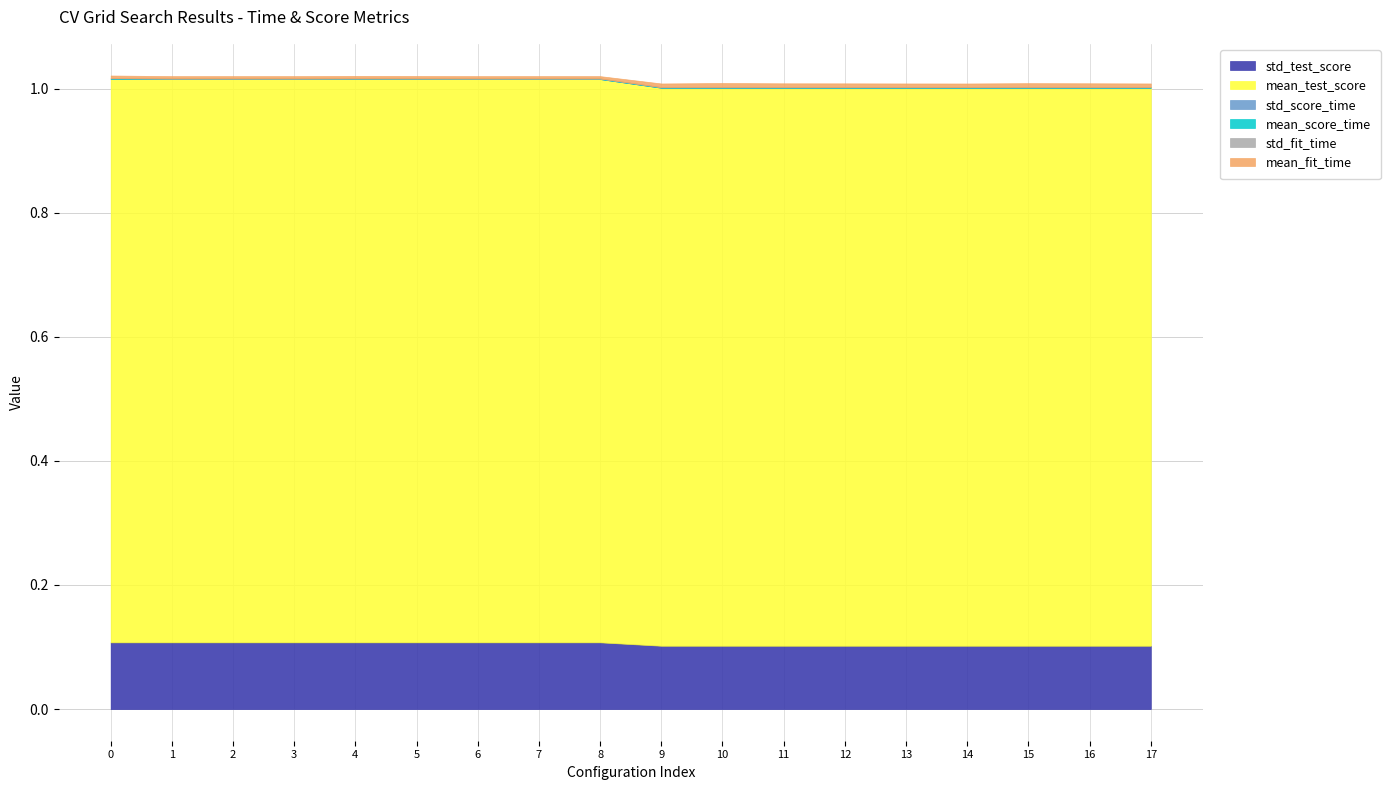

Which series has the largest total across all categories?

mean_test_score